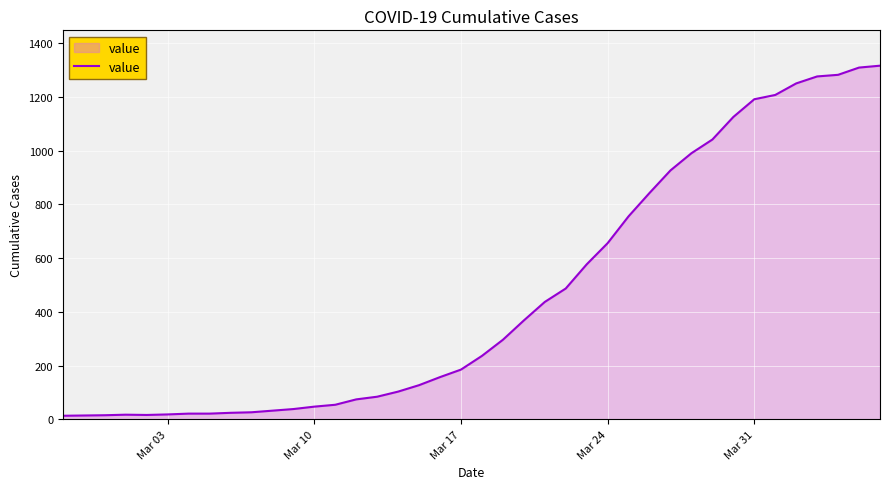

What is the difference between the maximum and minimum values?

1304